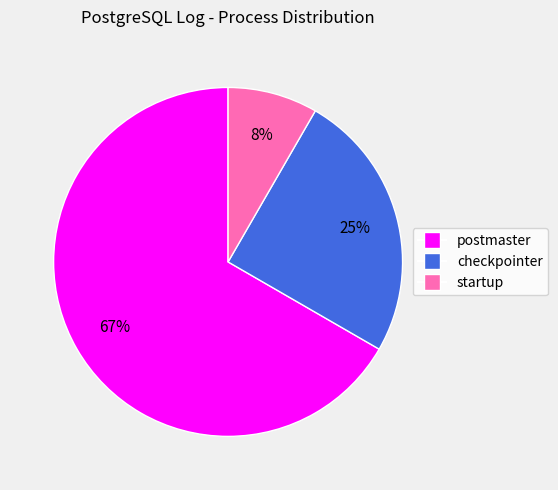

Rank the categories by value from highest to lowest.

postmaster, checkpointer, startup